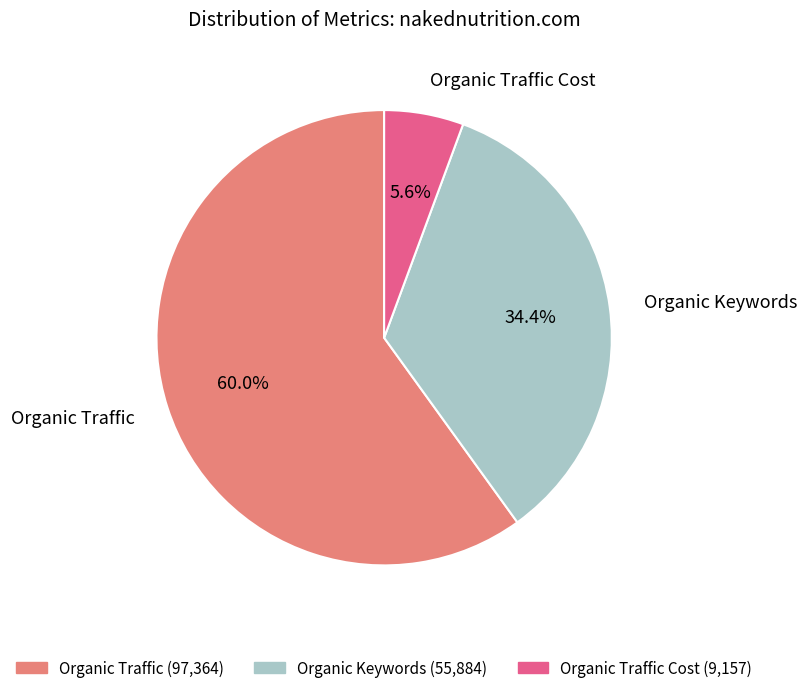

Count the number of slices in the pie.

3